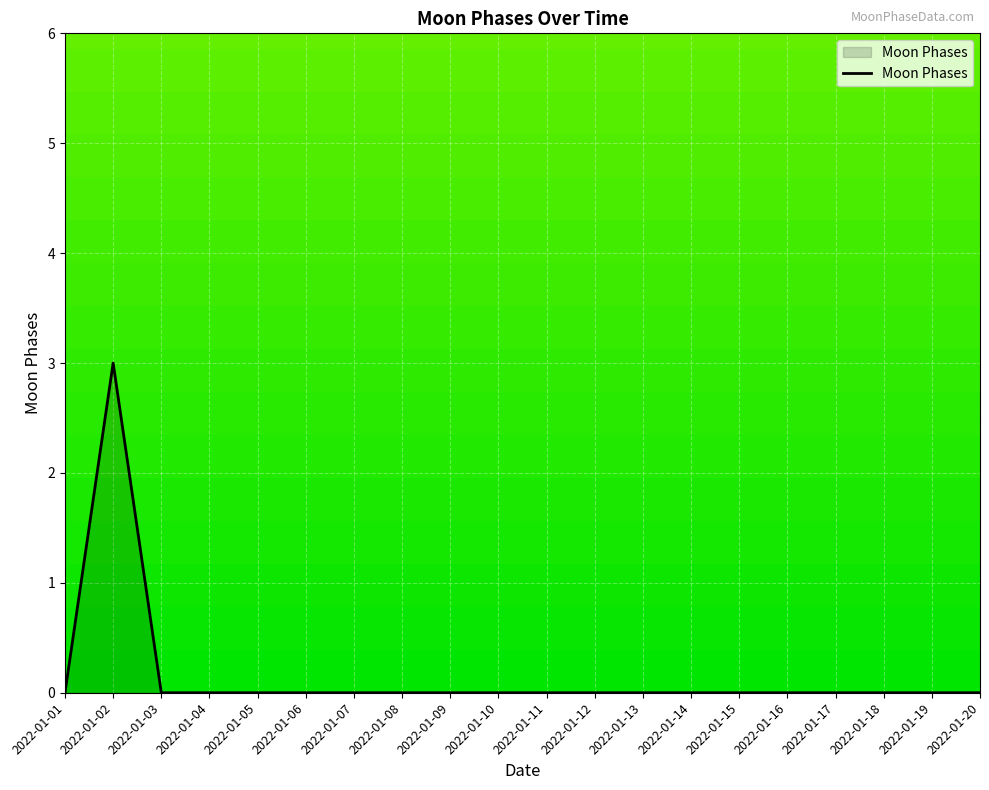

At which category does the chart reach its peak across all series?

2022-01-02